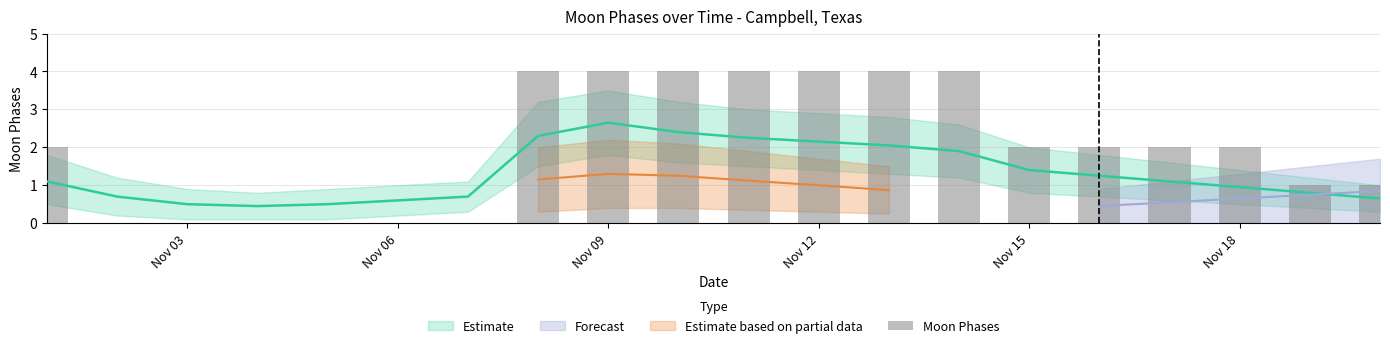

What is the average value?

2